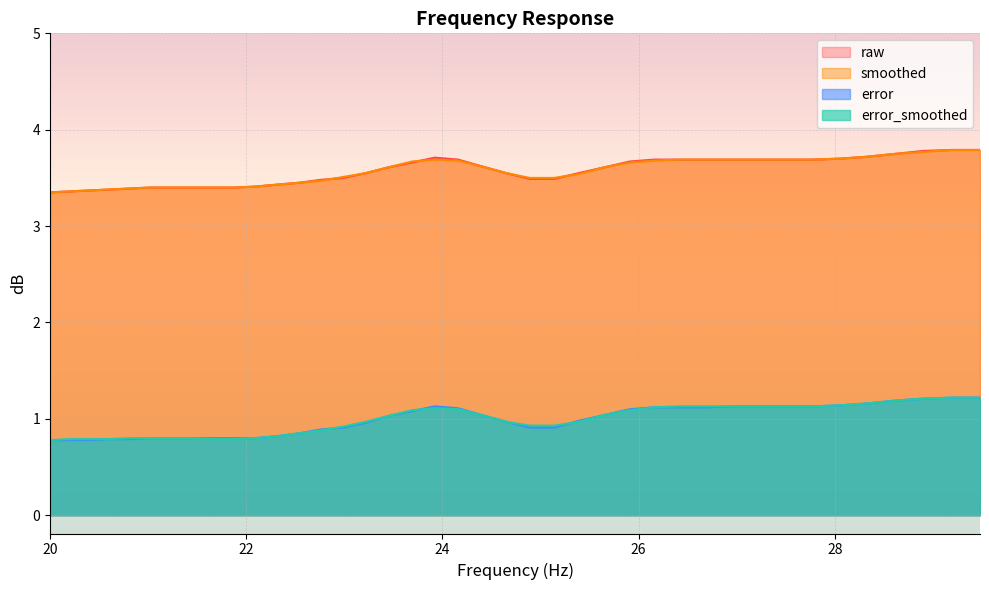

True or false: error_smoothed and error intersect in this chart.

True